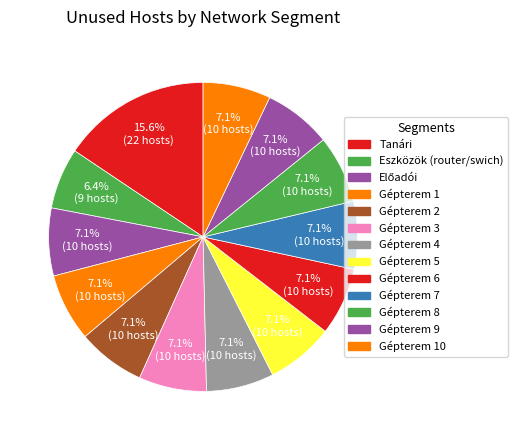

How many segments does this pie chart have?

13